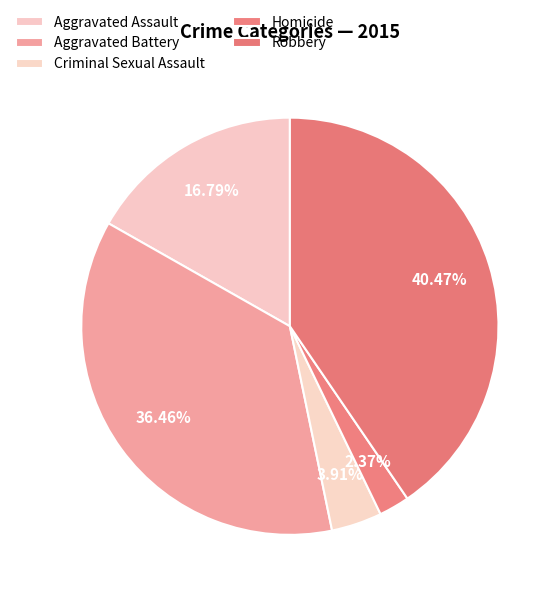

To the nearest percent, what is the difference between the largest and smallest slice percentages?

38%